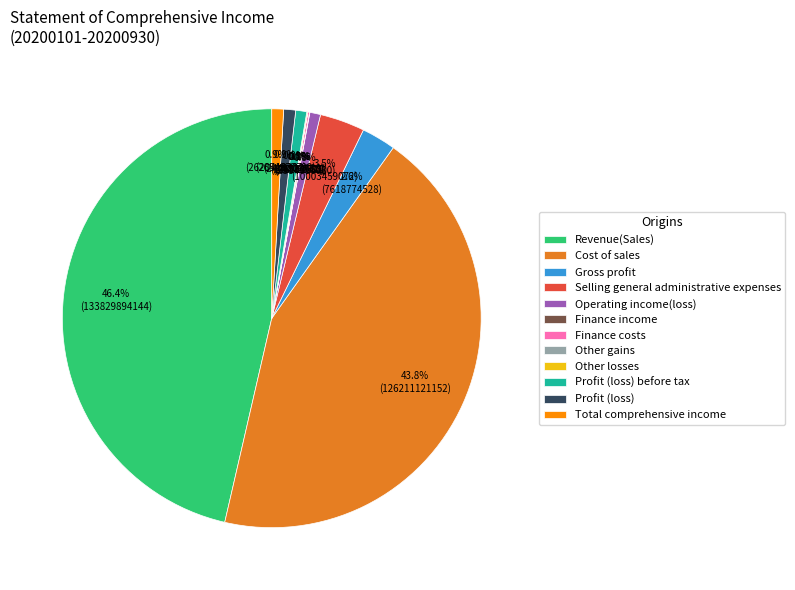

What is the total percentage of Operating income(loss) and Revenue(Sales)?

47.2%